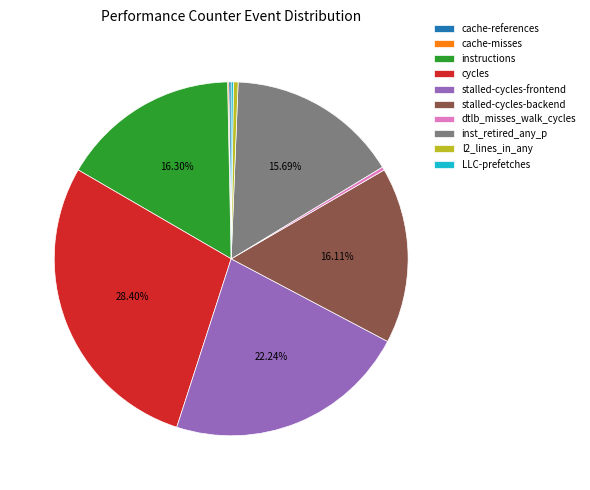

To the nearest percent, what is the difference between the largest and smallest slice percentages?

28%